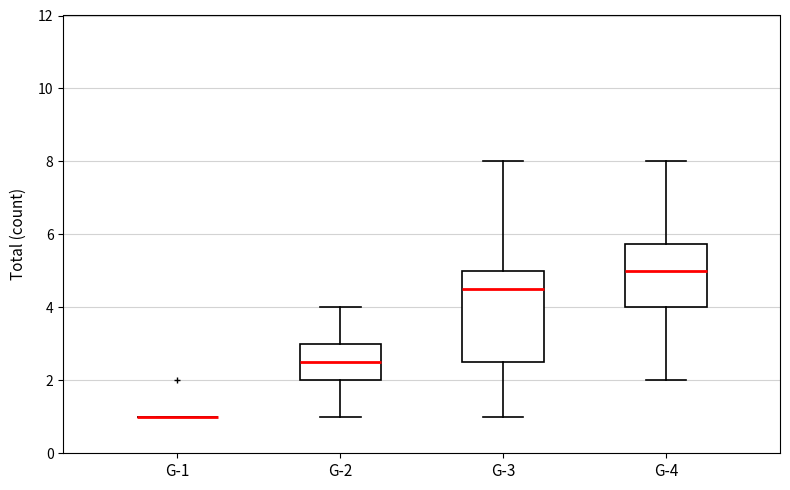

Reading left to right, transcribe this box plot: for each box, give where its median line is, the range the box spans, and where its two whiskers end, as read against the y-axis. The values are not printed on the chart, so give them approximately, as read against the axis.

G-1: box collapsed to a line at 1.0, whiskers 1.0 to 1.0
G-2: median 2.6, box 2.0 to 3.0, whiskers 1.0 to 4.0
G-3: median 4.6, box 2.6 to 5.0, whiskers 1.0 to 8.0
G-4: median 5.0, box 4.0 to 5.8, whiskers 2.0 to 8.0